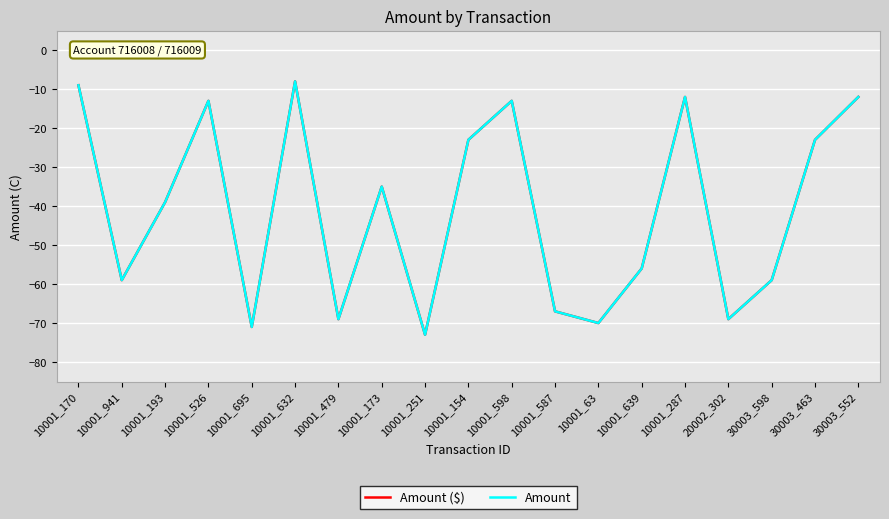

Does the chart have visible grid lines?

Yes